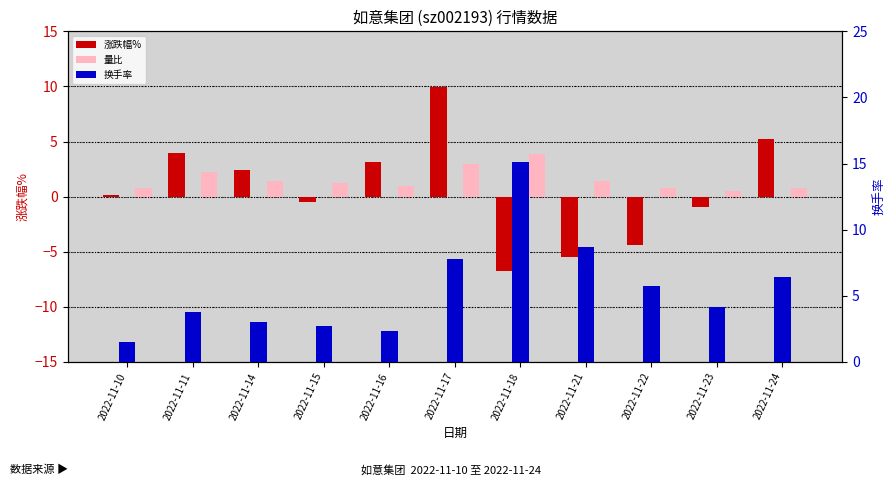

What is the average value of the 换手率 series?

5.6